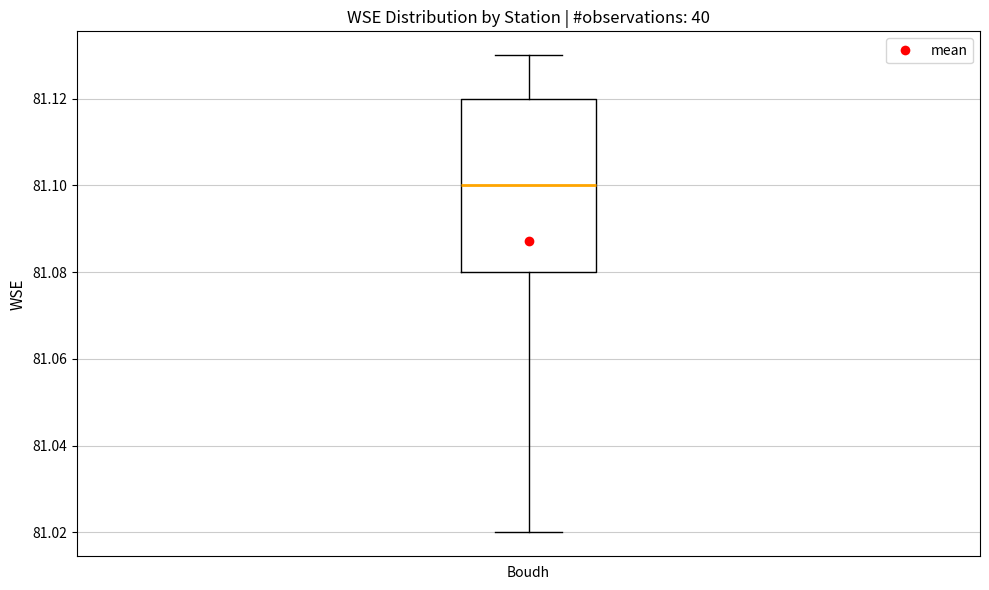

Read this box plot against the y-axis: the position of the median line, the range covered by the box, and the ends of both whiskers. The values are not printed on the chart, so give them approximately, as read against the axis.

median 81.10, box 81.08 to 81.12, whiskers 81.02 to 81.13